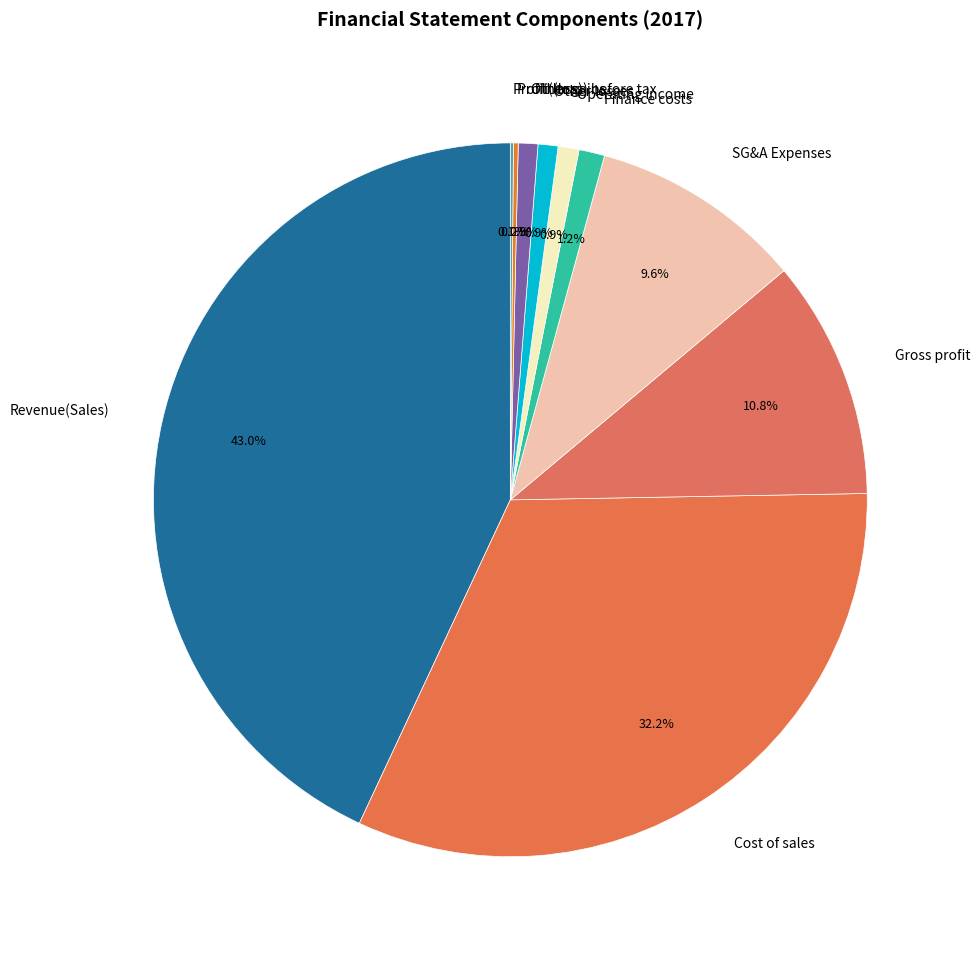

Which has a higher value, Cost of sales or Operating income?

Cost of sales